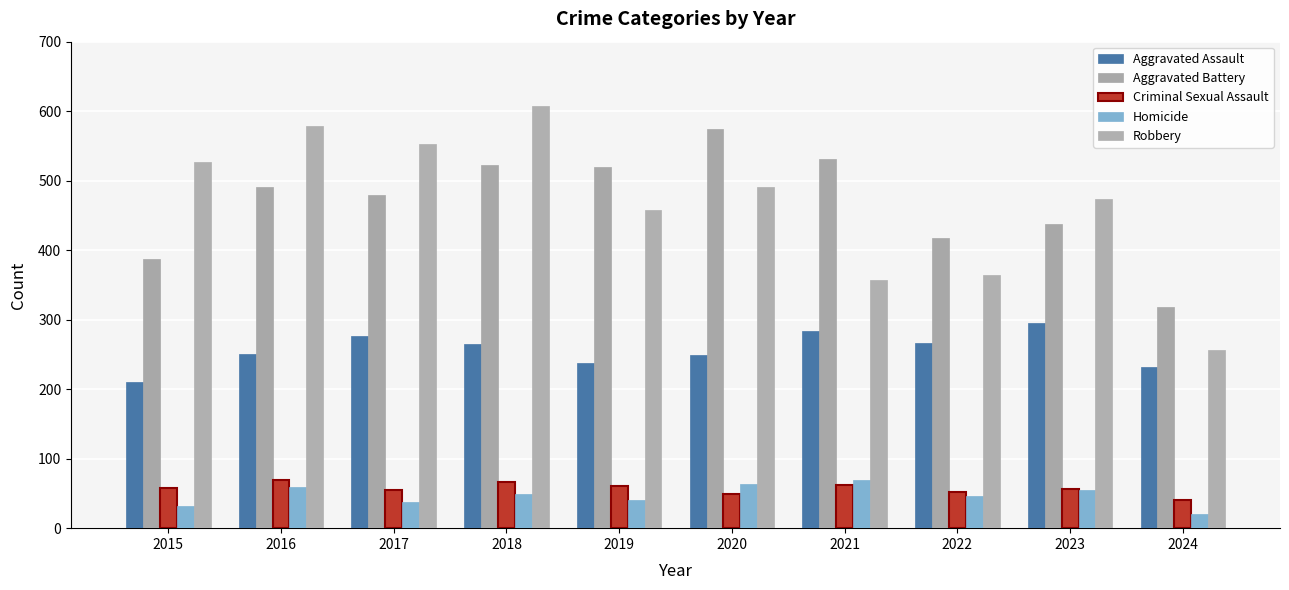

At which category does the chart reach its minimum across all series?

2024